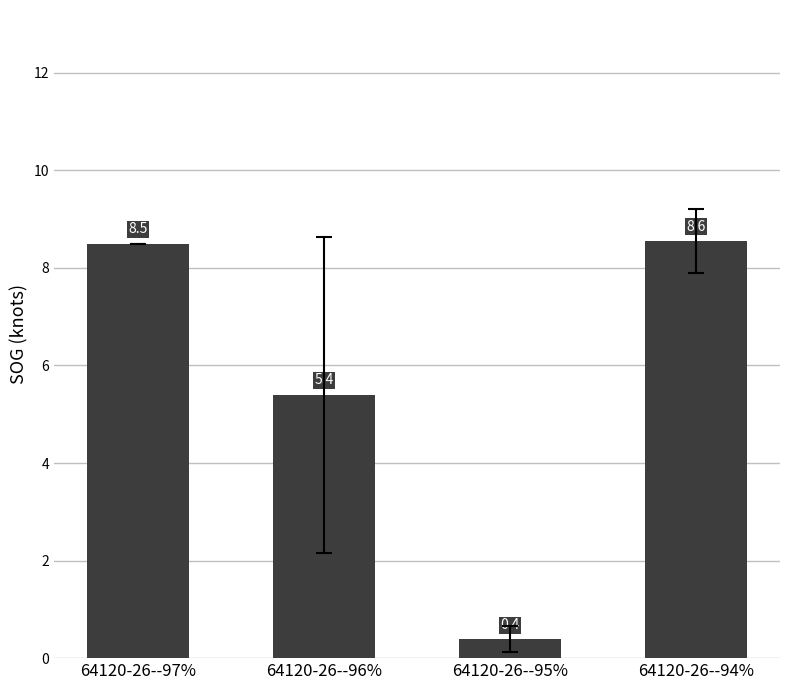

Between 64120-26--94% and 64120-26--97%, which is larger?

64120-26--94%